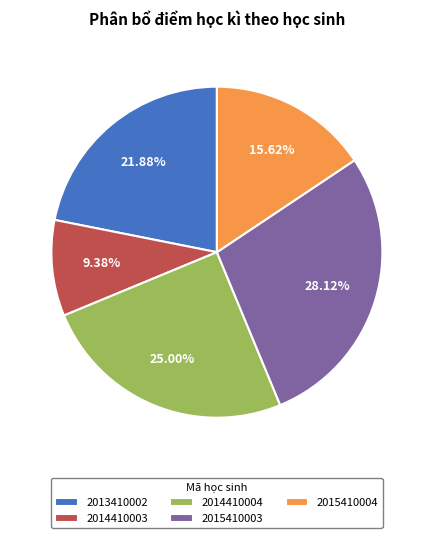

The 2015410004 slice represents 16% of the pie. True or false?

True